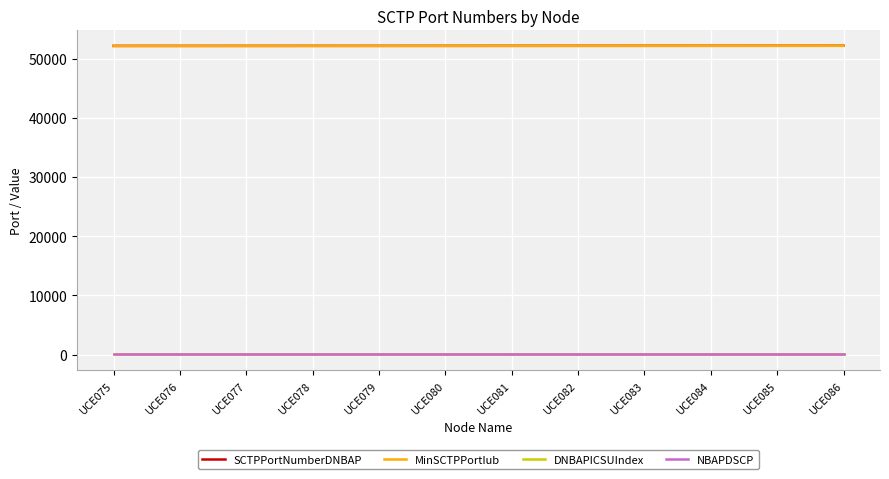

The MinSCTPPortIub series shows 19958 at UCE080. True or false?

False